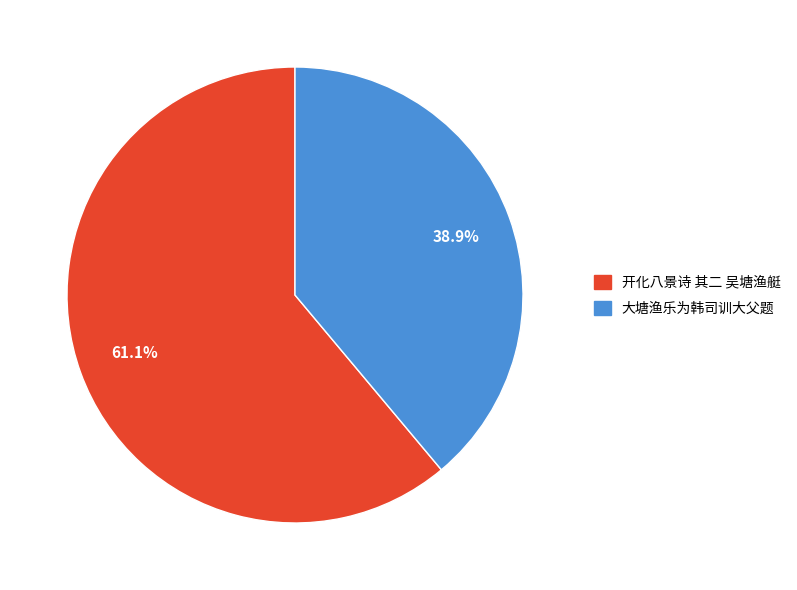

To the nearest percent, what is the combined percentage of 开化八景诗 其二 吴塘渔艇 and 大塘渔乐为韩司训大父题?

100%